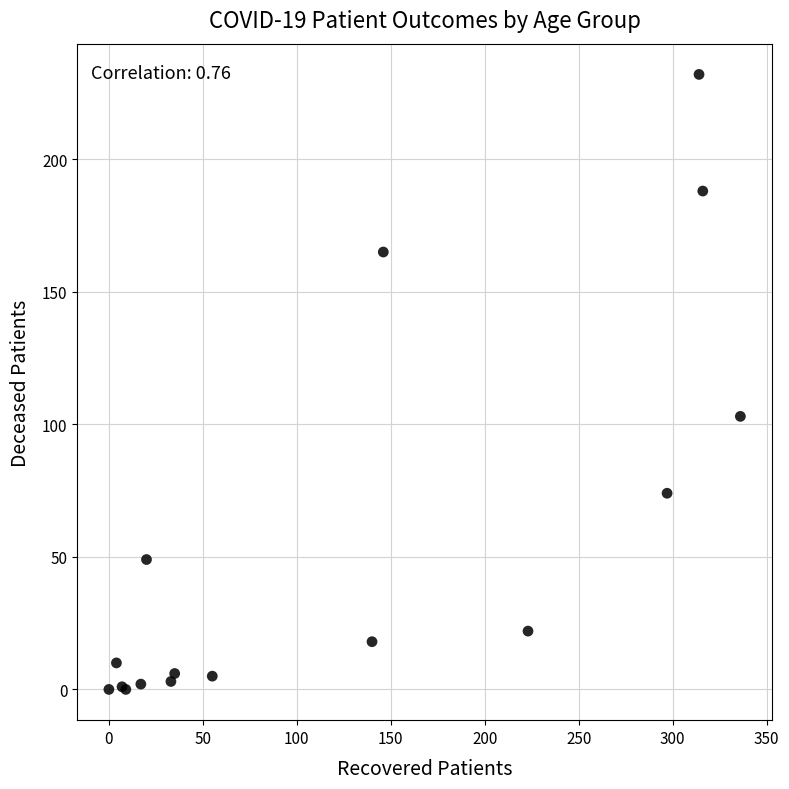

What Y value in the scatter plot is closest to 116?

103